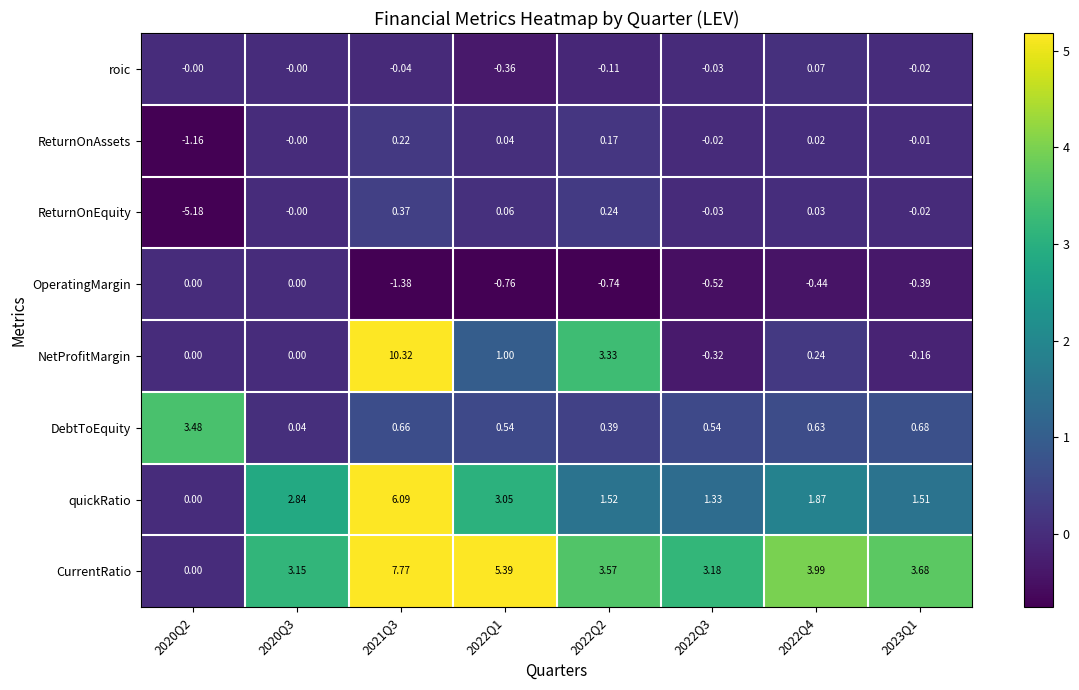

Which series has the largest total across all categories?

CurrentRatio